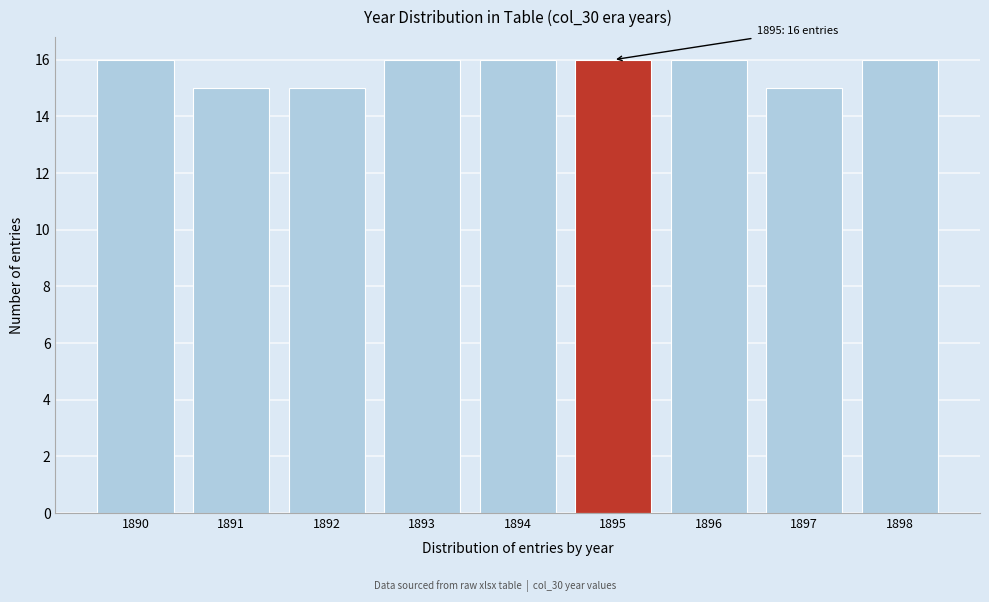

Reading left to right, list all the values displayed in this chart.

1890=16	1891=15	1892=15	1893=16	1894=16	1895=16	1896=16	1897=15	1898=16